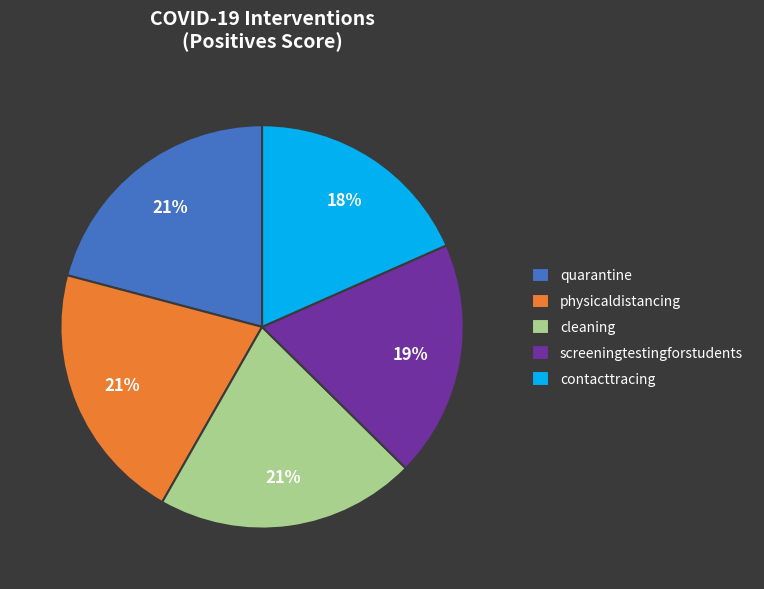

What percentage is the screeningtestingforstudents slice, to the nearest percent?

19%